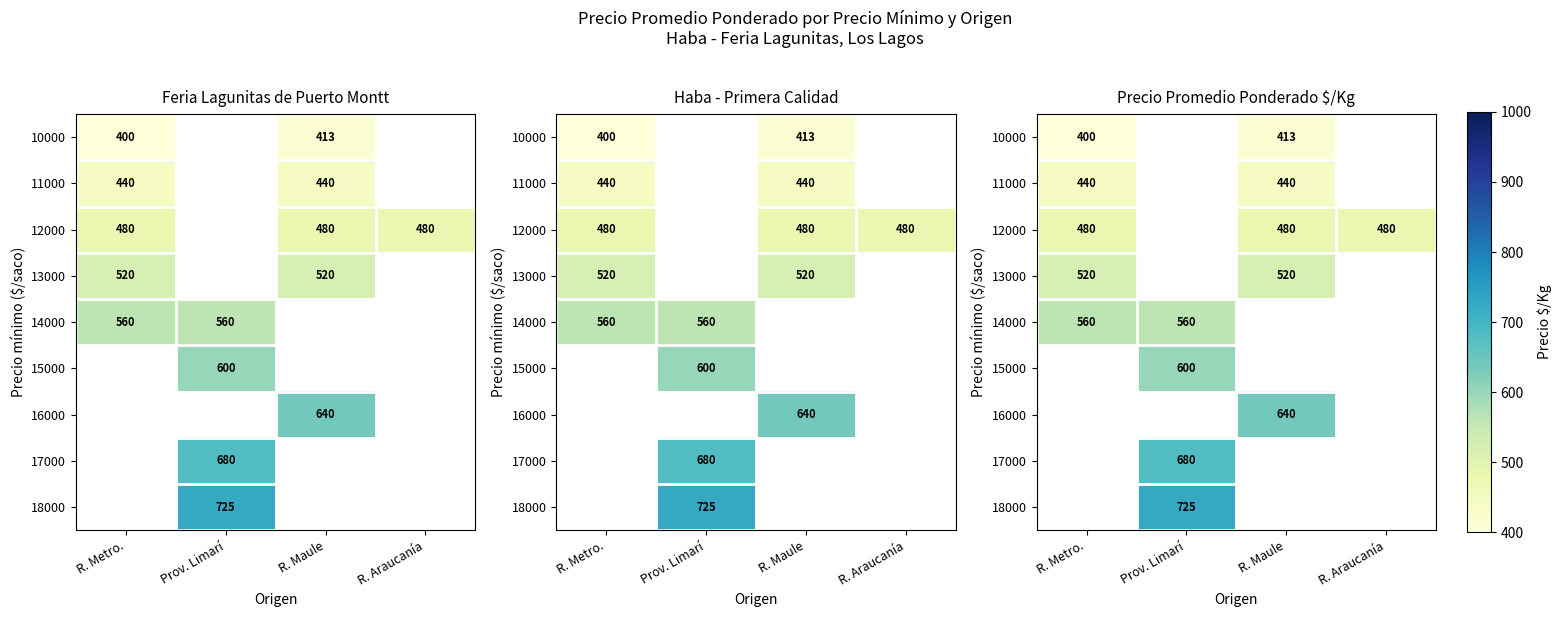

Is the value of 17000 at R. Maule greater than the value of 14000 at R. Maule?

No